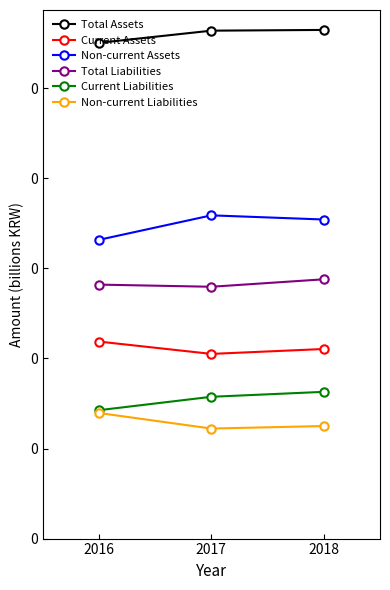

Which series changed the most between 2016 and 2017?

Non-current Assets